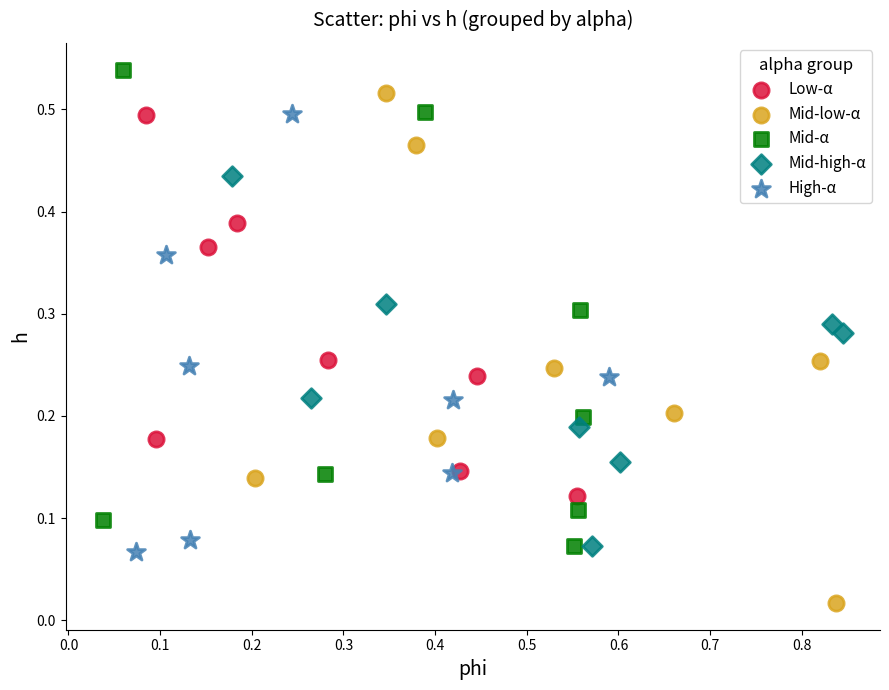

Which series contains the lowest Y value?

Mid-low-α